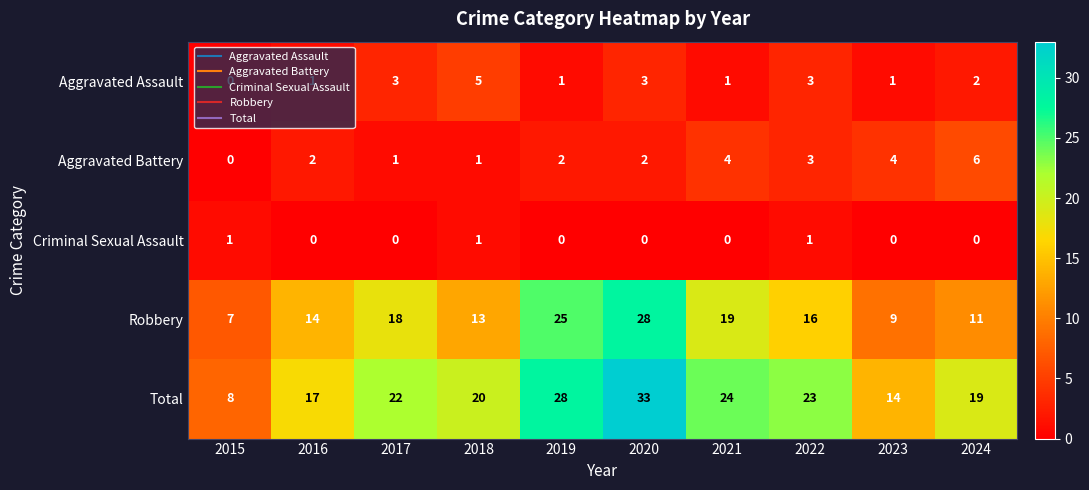

Which series has the widest spread of values?

Total